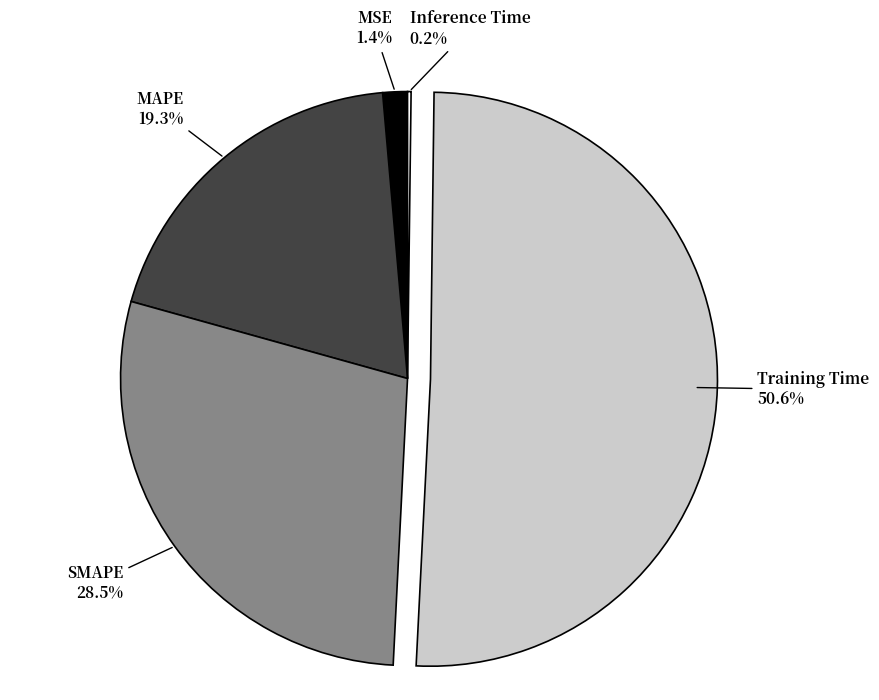

Does any single category account for the majority?

Yes